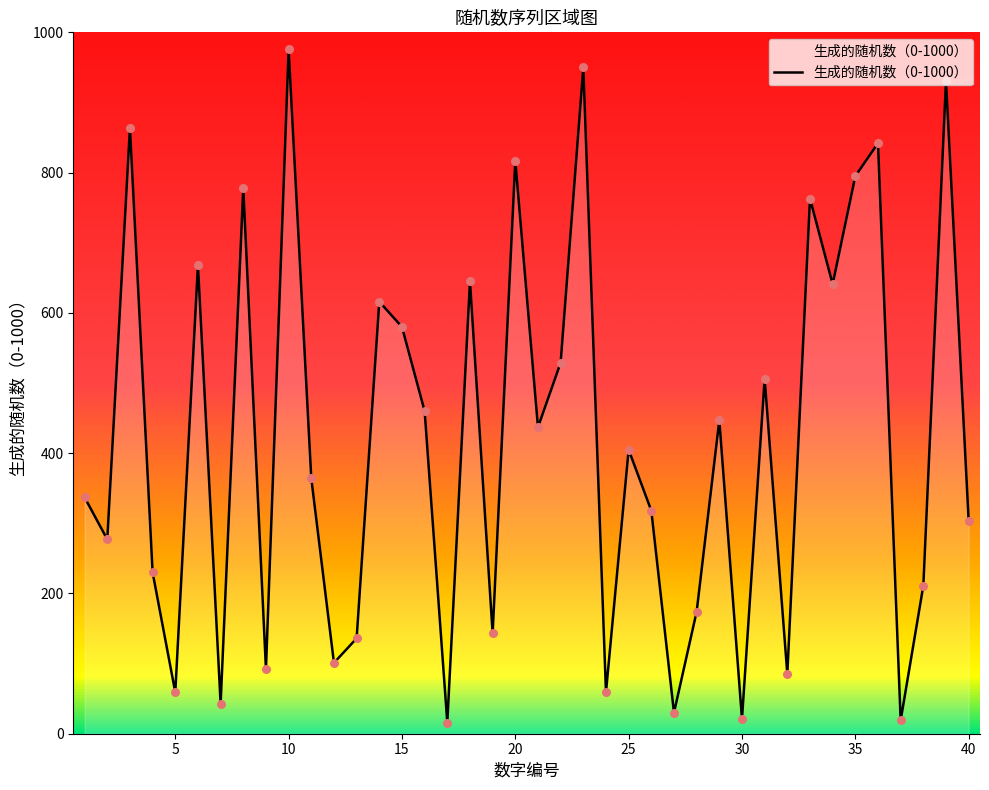

What is the difference between the maximum and minimum values?

960